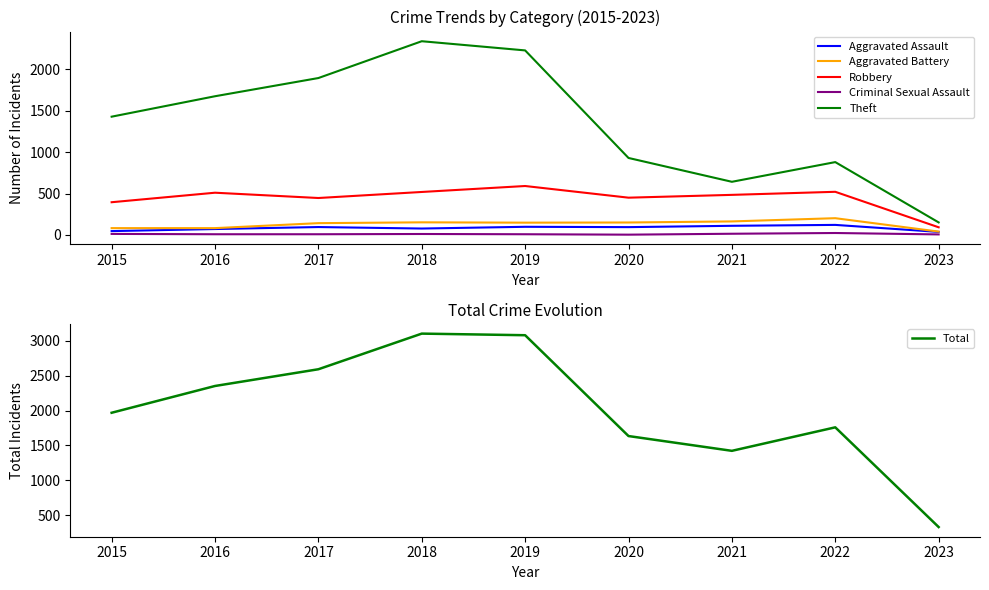

Where is the first local minimum for Aggravated Battery?

2019